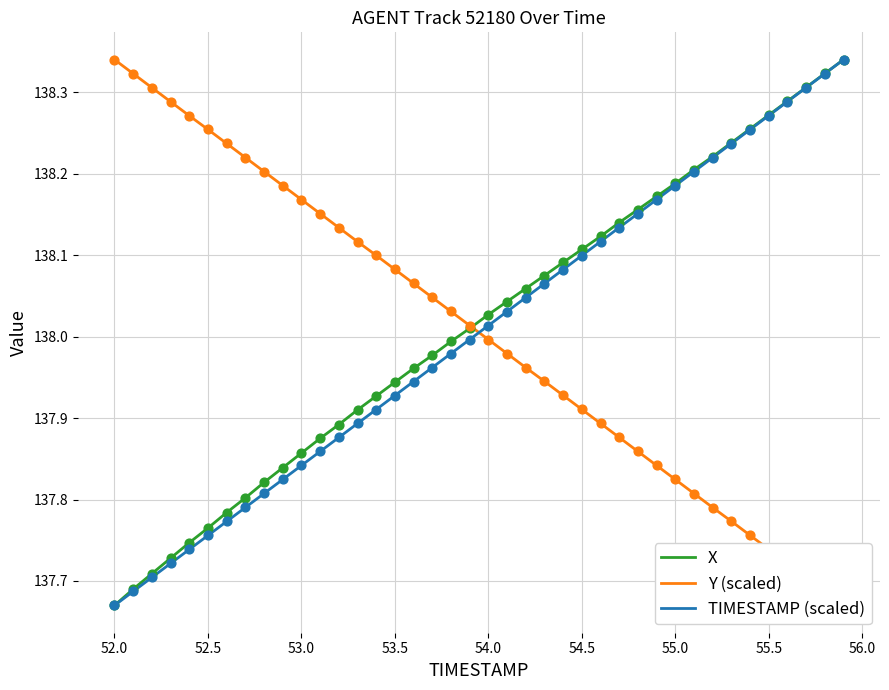

Which series has the widest spread of Y values?

X